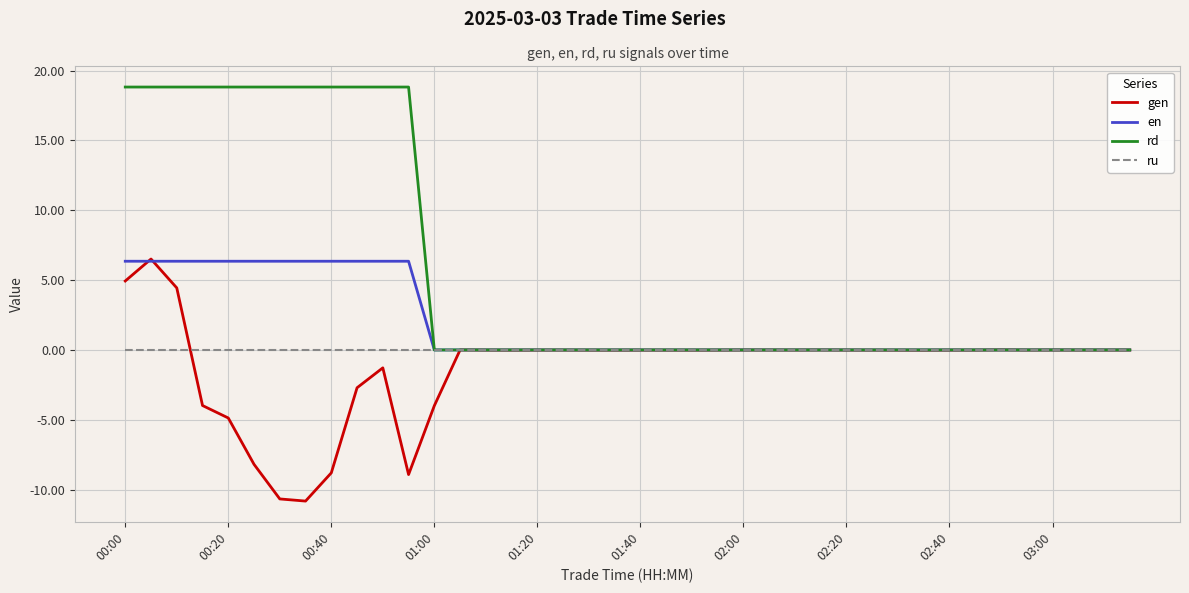

Which series has the largest total across all categories?

rd